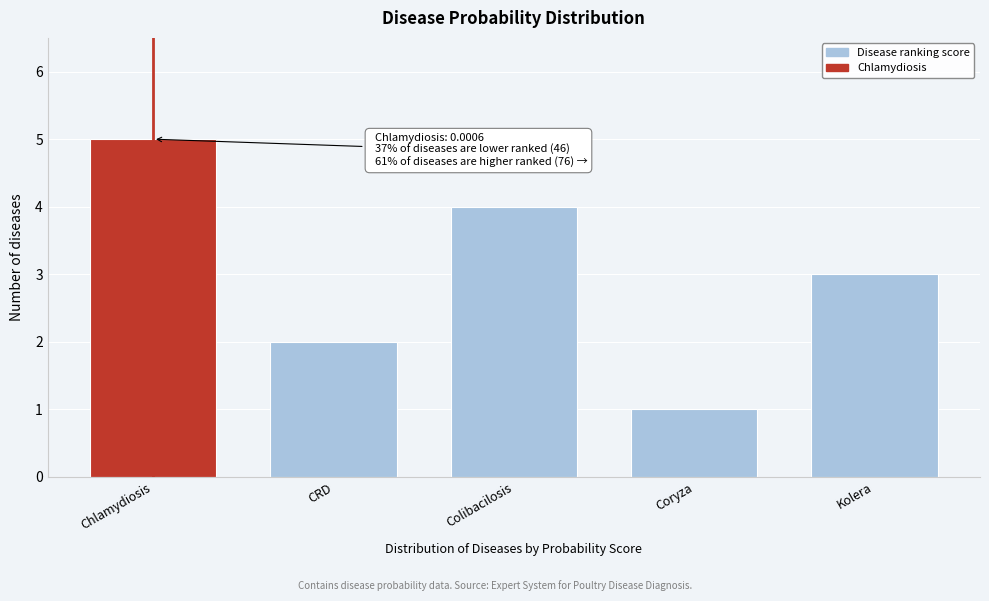

Reading left to right, what are all the values shown in this chart?

Chlamydiosis=5	CRD=2	Colibacilosis=4	Coryza=1	Kolera=3